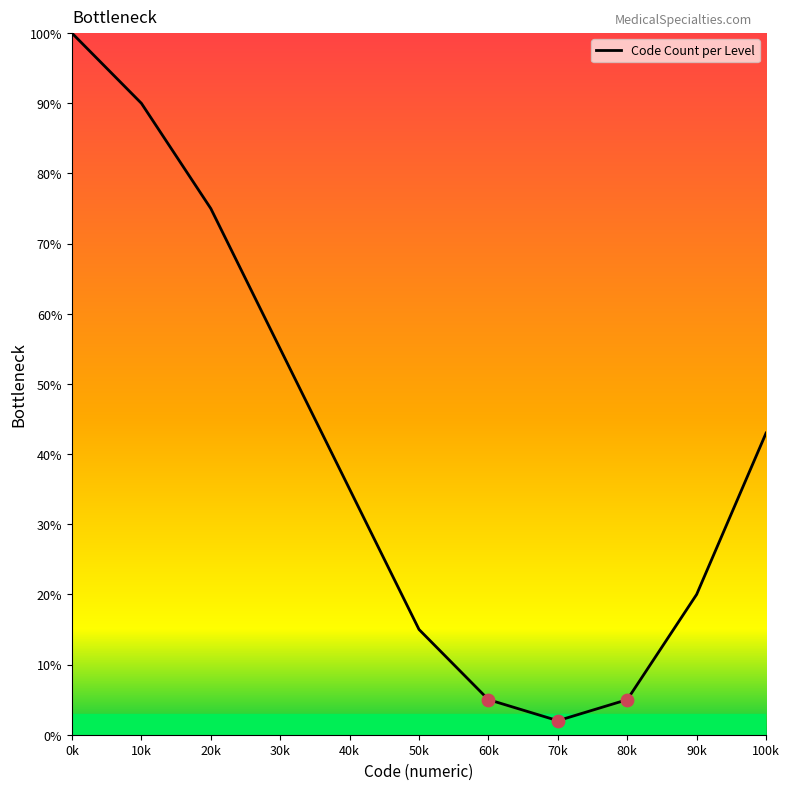

What is the change in value from 30k to 70k?

-53